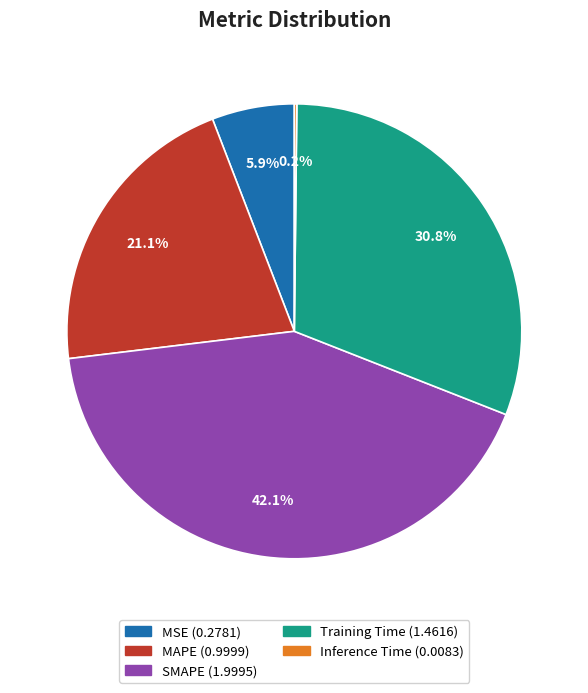

Which has a higher value, MSE or SMAPE?

SMAPE